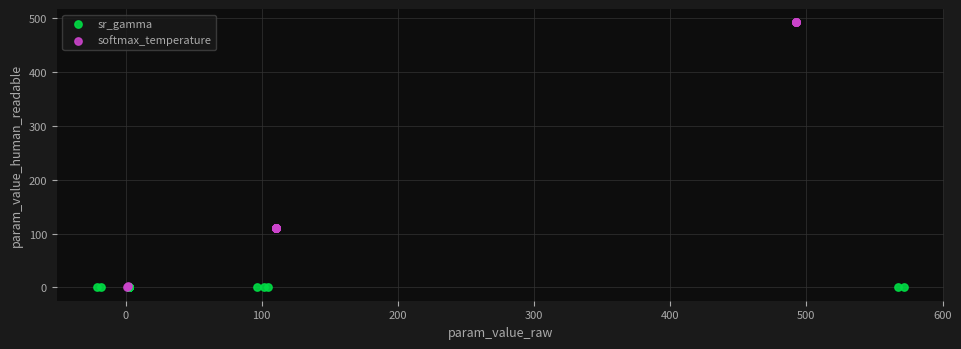

Which series has the largest Y range (max minus min)?

softmax_temperature